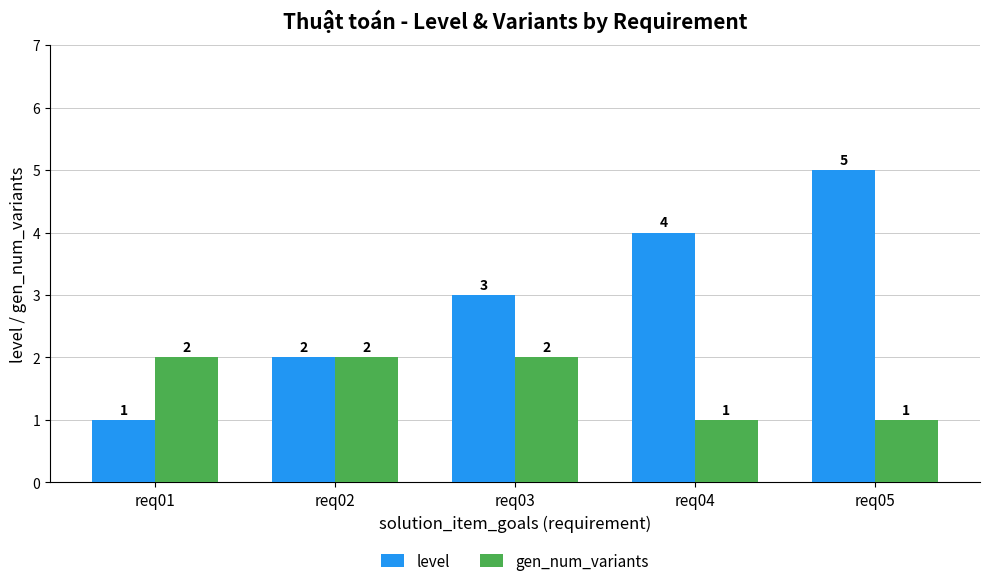

Which series changed the most between req01 and req04?

level